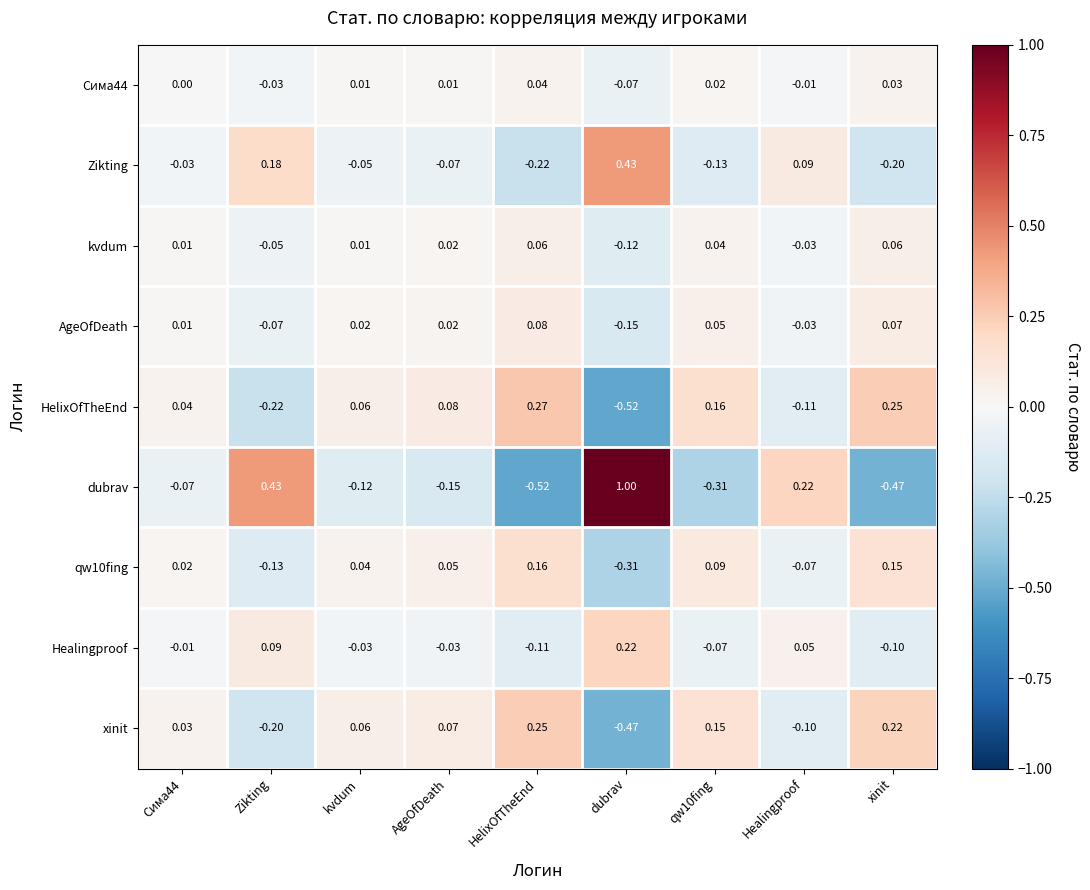

Is the value of AgeOfDeath at Healingproof greater than the value of Healingproof at Healingproof?

No